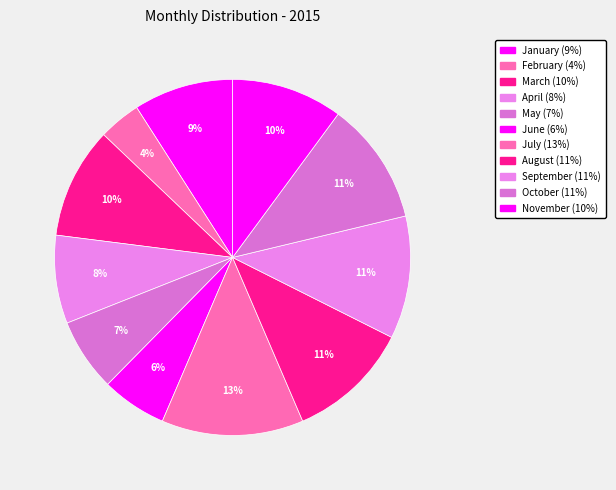

How many segments does this pie chart have?

11